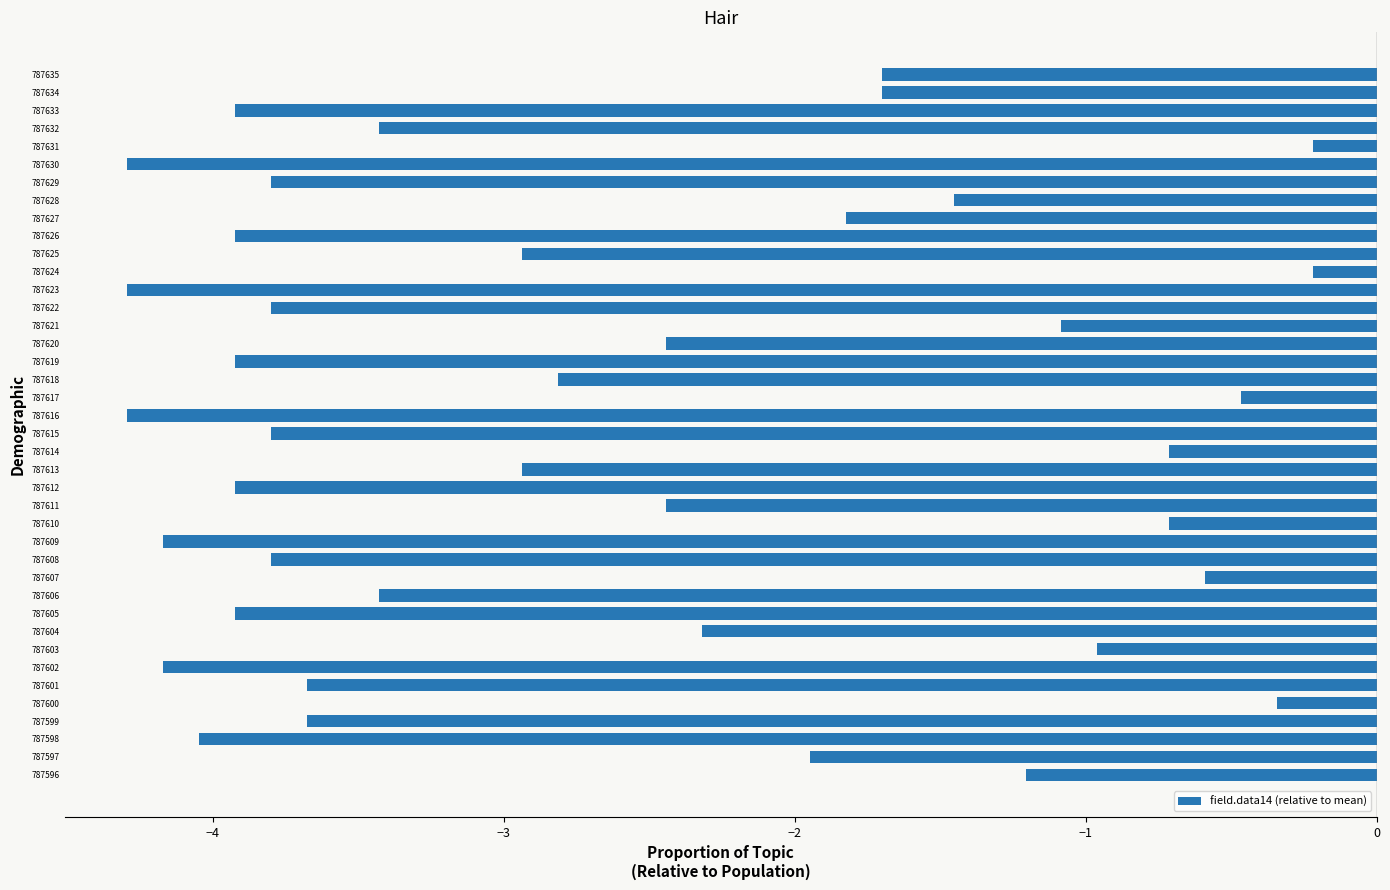

What is the difference between the maximum and minimum values?

4.1